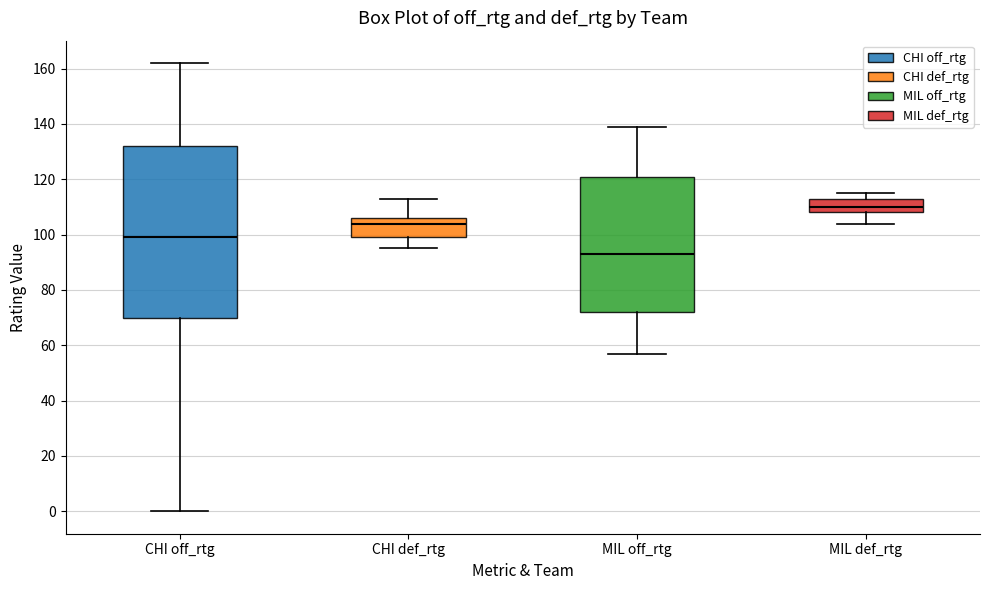

Reading left to right, transcribe this box plot: for each box, give where its median line is, the range the box spans, and where its two whiskers end, as read against the y-axis. The values are not printed on the chart, so give them approximately, as read against the axis.

CHI off_rtg: median 100, box 70 to 132, whiskers 0 to 162
CHI def_rtg: median 104, box 100 to 106, whiskers 96 to 114
MIL off_rtg: median 94, box 72 to 122, whiskers 58 to 140
MIL def_rtg: median 110, box 108 to 114, whiskers 104 to 116